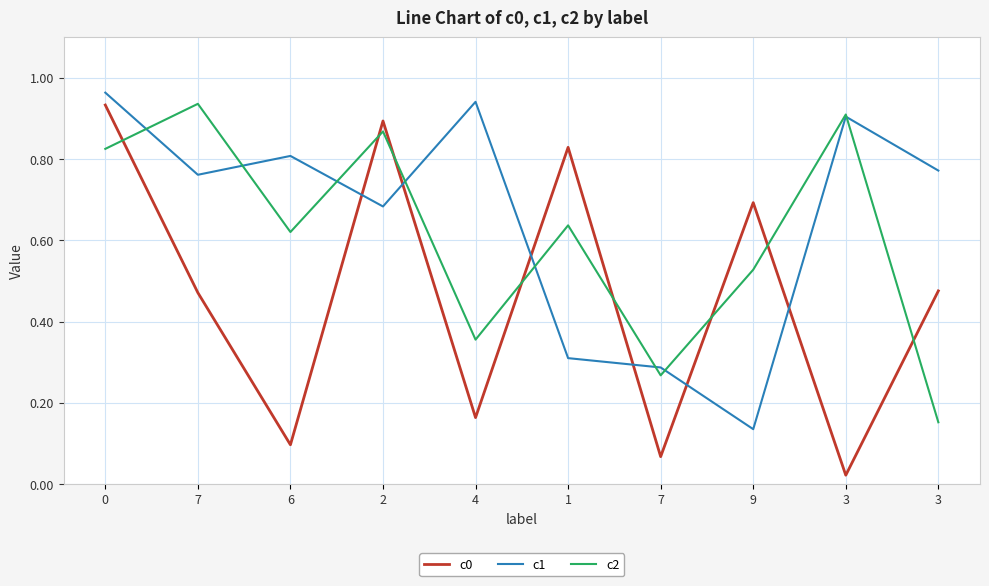

Does the chart display data point markers on the line(s)?

No